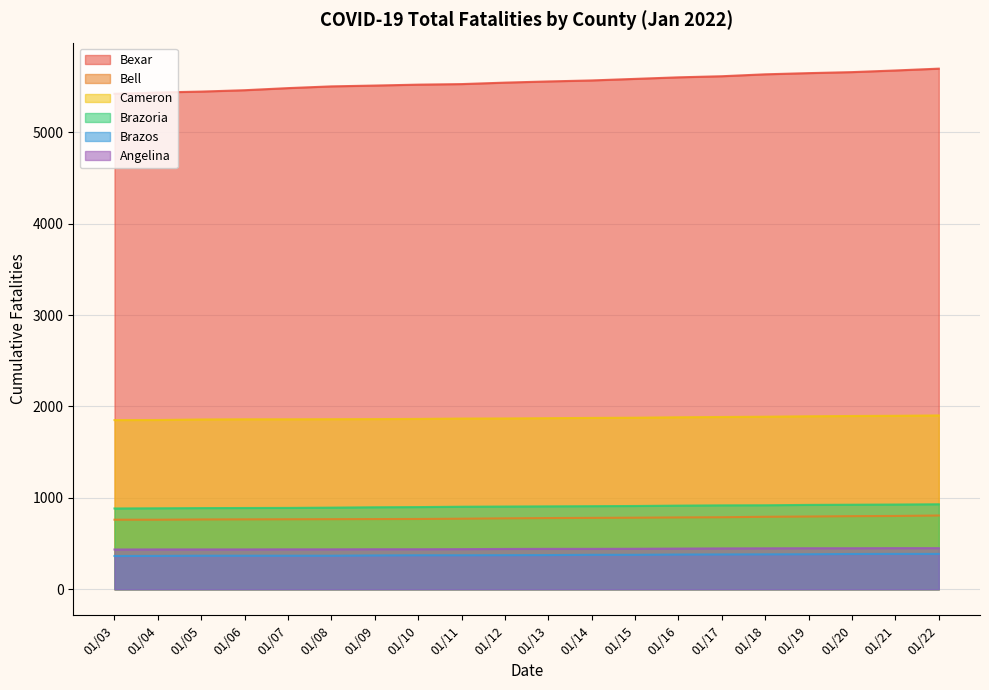

At which label does Brazos first exceed 374?

01/14